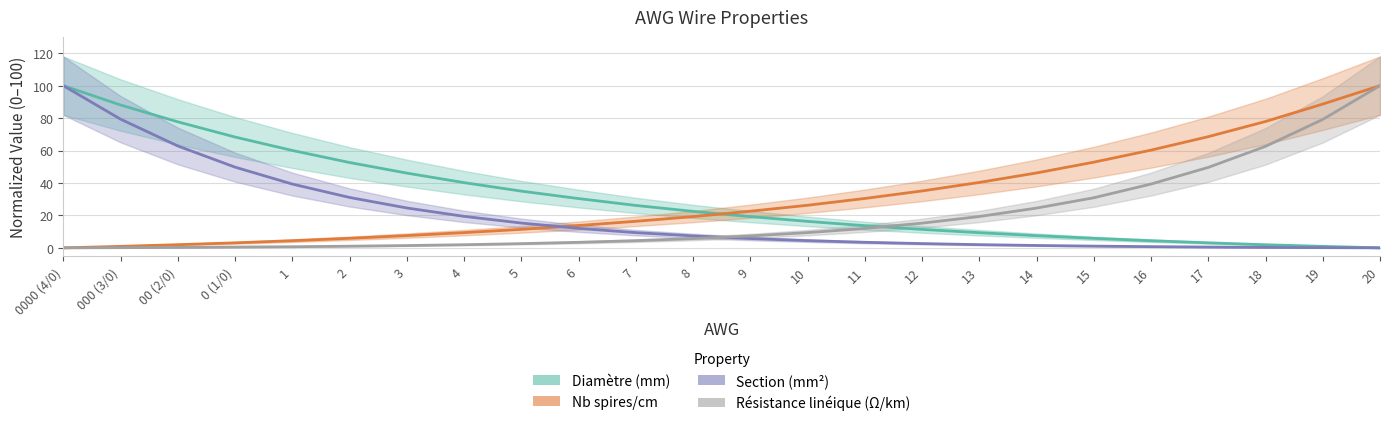

Which series has the largest total across all categories?

Nb spires/cm